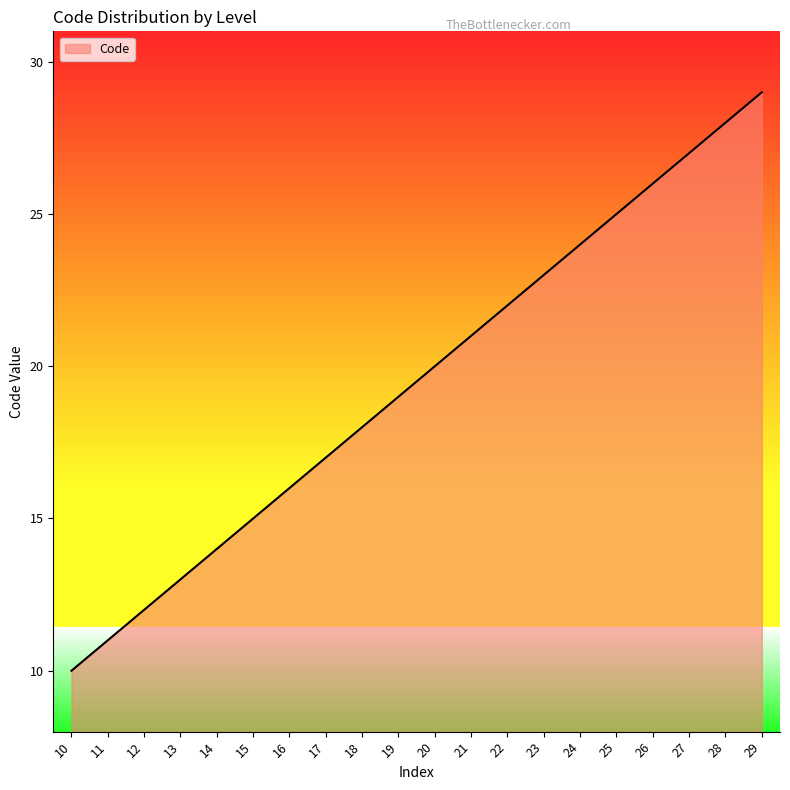

Between 24 and 21, which is larger?

24